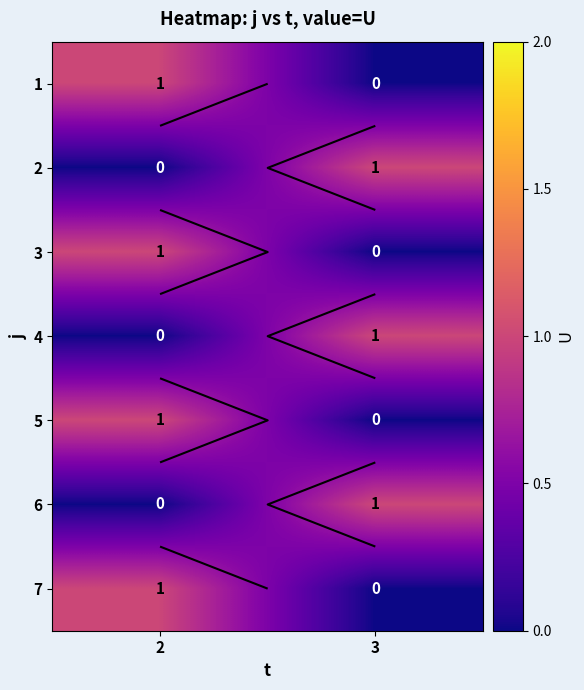

How many values in 2 are above zero?

1